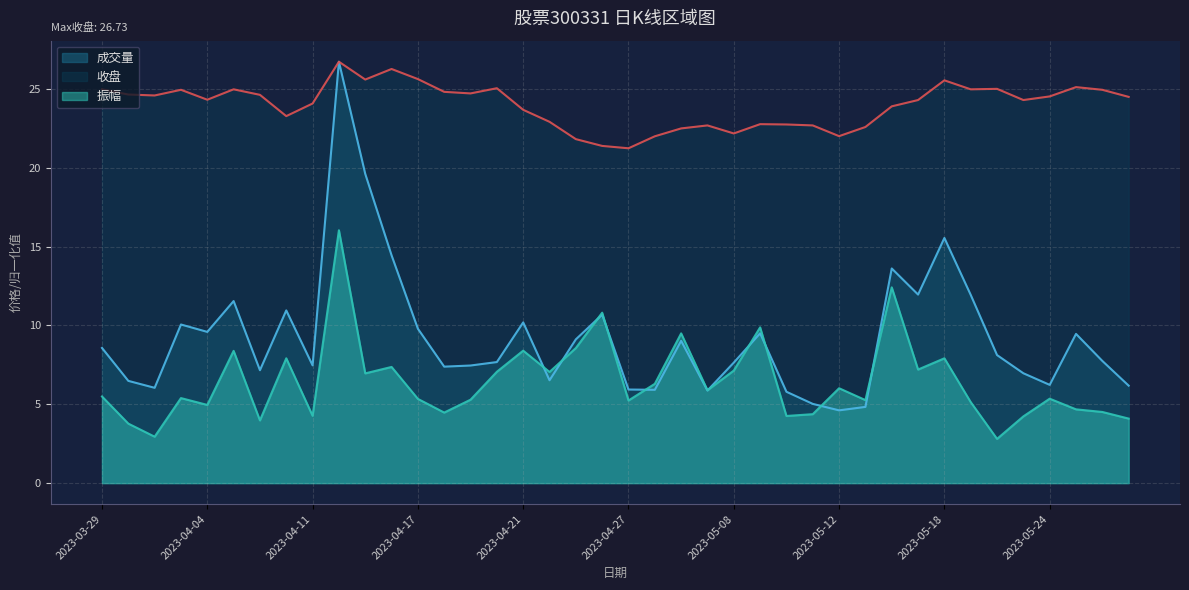

Reading right to left, list all the values displayed in this chart.

收盘: 2023-05-29=24.5	2023-05-26=24.9	2023-05-25=25.1	2023-05-24=24.5	2023-05-23=24.3	2023-05-22=25.0	2023-05-19=25.0	2023-05-18=25.6	2023-05-17=24.3	2023-05-16=23.9	2023-05-15=22.6	2023-05-12=22.0	2023-05-11=22.7	2023-05-10=22.8	2023-05-09=22.8	2023-05-08=22.2	2023-05-05=22.7	2023-05-04=22.5	2023-04-28=22.0	2023-04-27=21.2	2023-04-26=21.4	2023-04-25=21.8	2023-04-24=22.9	2023-04-21=23.7	2023-04-20=25.1	2023-04-19=24.7	2023-04-18=24.8	2023-04-17=25.6	2023-04-14=26.3	2023-04-13=25.6	2023-04-12=26.7	2023-04-11=24.1	2023-04-10=23.3	2023-04-07=24.6	2023-04-06=25.0	2023-04-04=24.3	2023-04-03=24.9	2023-03-31=24.6	2023-03-30=24.6	2023-03-29=25.0
成交量: 2023-05-29=6.2	2023-05-26=7.7	2023-05-25=9.5	2023-05-24=6.2	2023-05-23=7.0	2023-05-22=8.1	2023-05-19=11.9	2023-05-18=15.6	2023-05-17=12.0	2023-05-16=13.6	2023-05-15=4.8	2023-05-12=4.6	2023-05-11=5.0	2023-05-10=5.8	2023-05-09=9.5	2023-05-08=7.6	2023-05-05=5.9	2023-05-04=9.0	2023-04-28=5.9	2023-04-27=5.9	2023-04-26=10.7	2023-04-25=9.1	2023-04-24=6.5	2023-04-21=10.2	2023-04-20=7.7	2023-04-19=7.5	2023-04-18=7.4	2023-04-17=9.8	2023-04-14=14.5	2023-04-13=19.6	2023-04-12=26.7	2023-04-11=7.5	2023-04-10=11.0	2023-04-07=7.2	2023-04-06=11.5	2023-04-04=9.6	2023-04-03=10.1	2023-03-31=6.0	2023-03-30=6.5	2023-03-29=8.6
振幅: 2023-05-29=4.1	2023-05-26=4.5	2023-05-25=4.7	2023-05-24=5.4	2023-05-23=4.2	2023-05-22=2.8	2023-05-19=5.1	2023-05-18=7.9	2023-05-17=7.2	2023-05-16=12.4	2023-05-15=5.3	2023-05-12=6.0	2023-05-11=4.4	2023-05-10=4.3	2023-05-09=9.9	2023-05-08=7.1	2023-05-05=5.9	2023-05-04=9.5	2023-04-28=6.3	2023-04-27=5.2	2023-04-26=10.8	2023-04-25=8.6	2023-04-24=7.1	2023-04-21=8.4	2023-04-20=7.1	2023-04-19=5.3	2023-04-18=4.5	2023-04-17=5.3	2023-04-14=7.4	2023-04-13=7.0	2023-04-12=16.0	2023-04-11=4.3	2023-04-10=7.9	2023-04-07=4.0	2023-04-06=8.4	2023-04-04=5.0	2023-04-03=5.4	2023-03-31=2.9	2023-03-30=3.8	2023-03-29=5.5